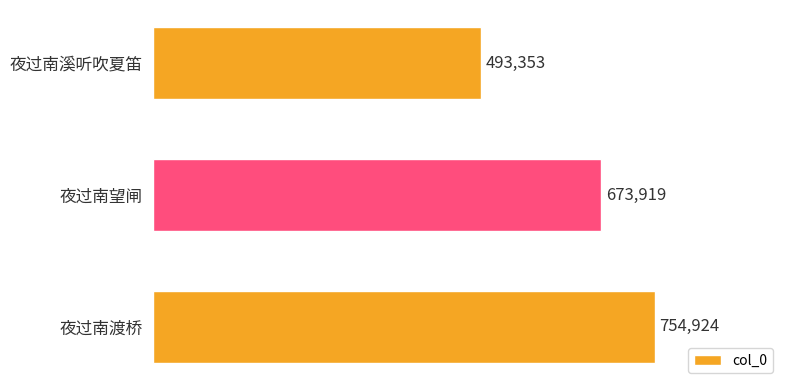

Rank the categories by value from lowest to highest.

夜过南溪听吹夏笛, 夜过南望闸, 夜过南渡桥